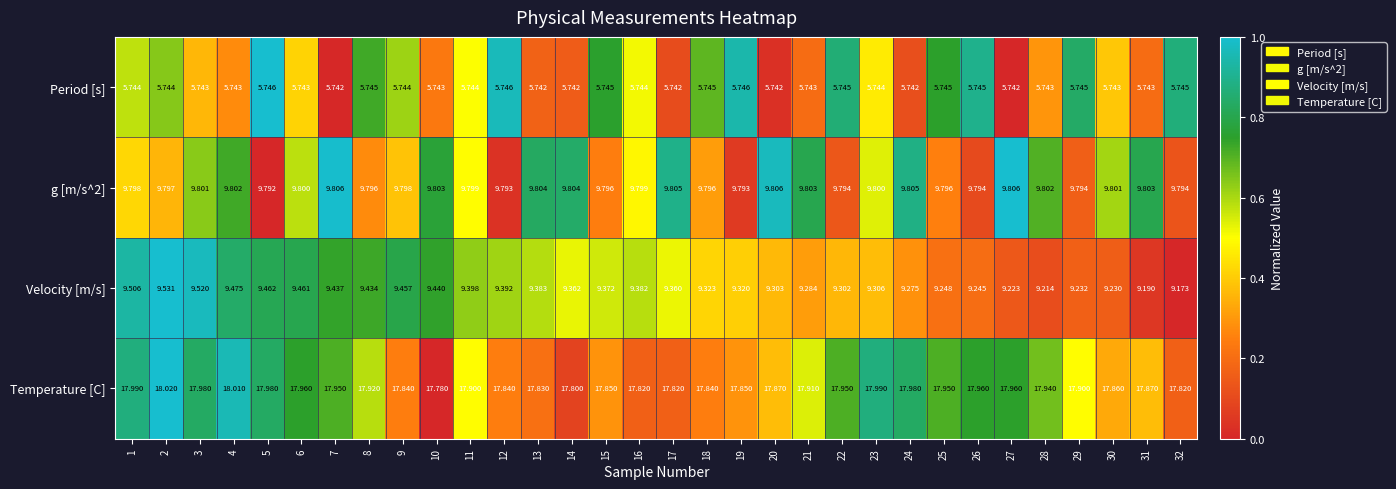

Rank the series at 26 from highest to lowest value.

Temperature [C], g [m/s^2], Velocity [m/s], Period [s]